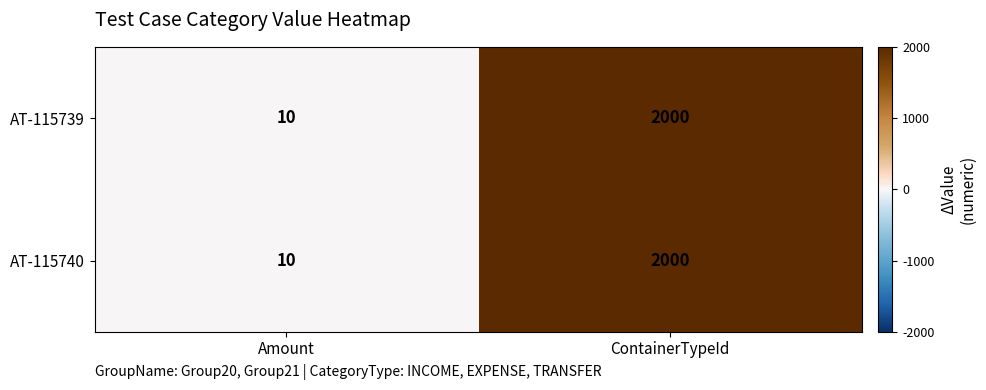

At how many categories does at least one series exceed 1793?

1